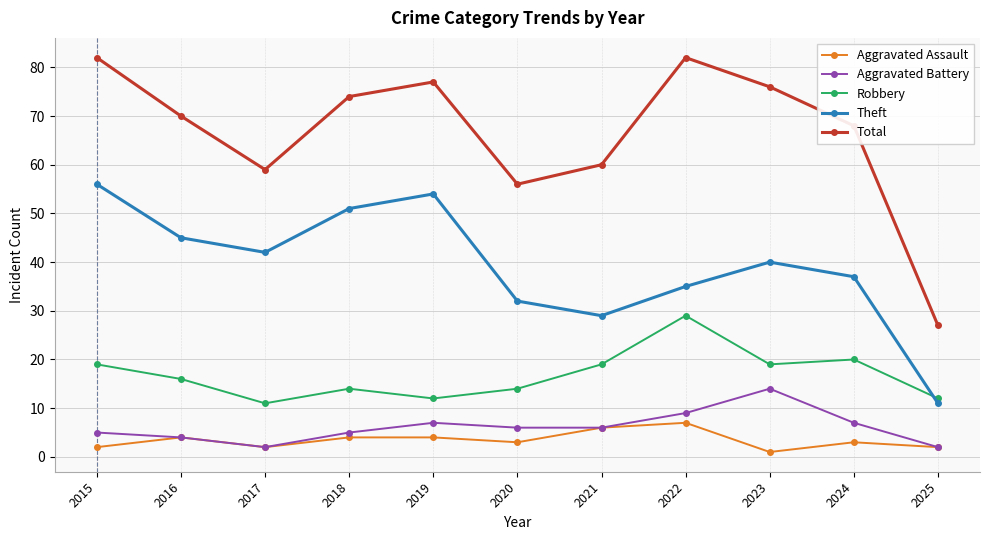

How many lines are shown in the chart?

5